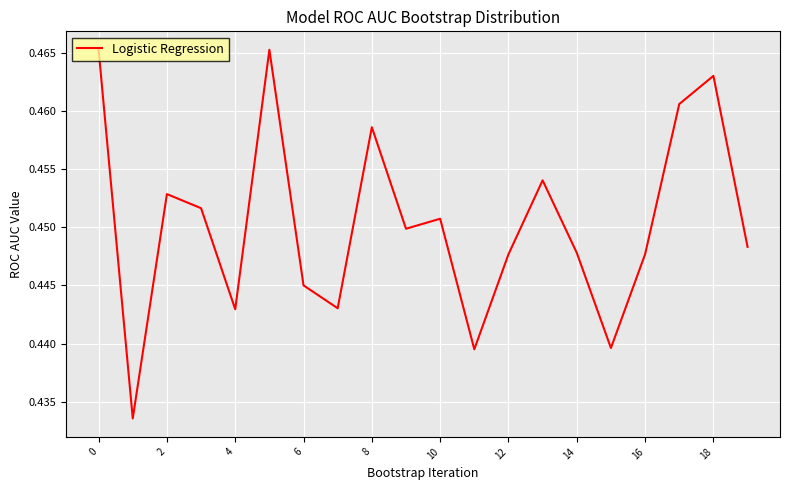

True or false: there are more than 1 points higher than both neighbors.

True